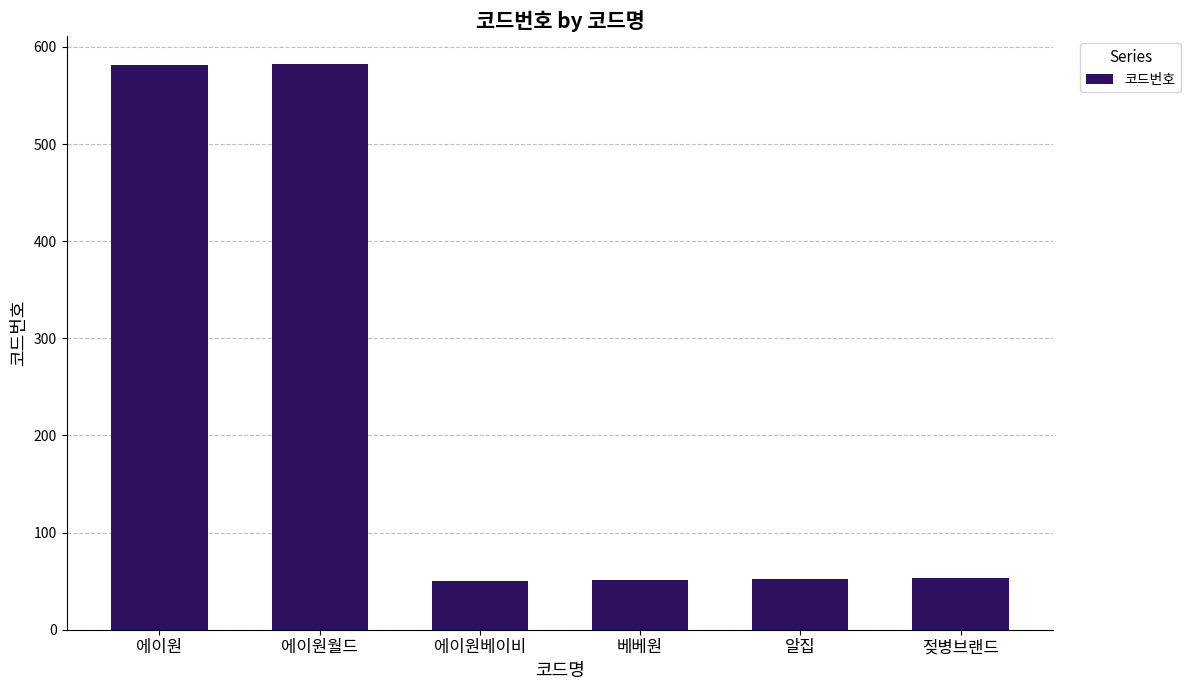

The chart shows a value of 294 at 에이원월드. True or false?

False